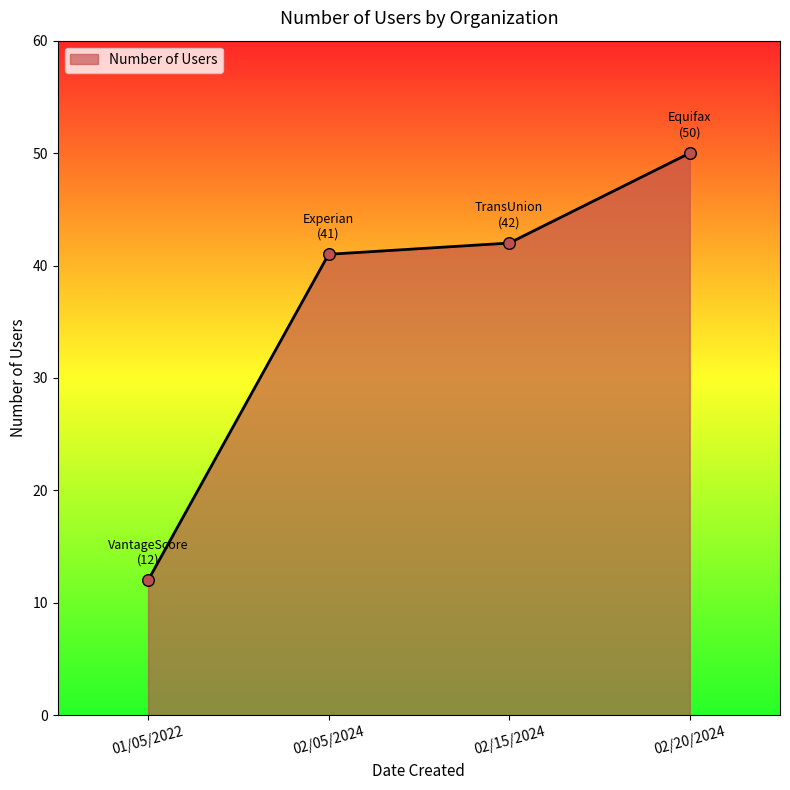

Approximately how many times larger is the value at 02/05/2024 compared to 02/20/2024?

0.8